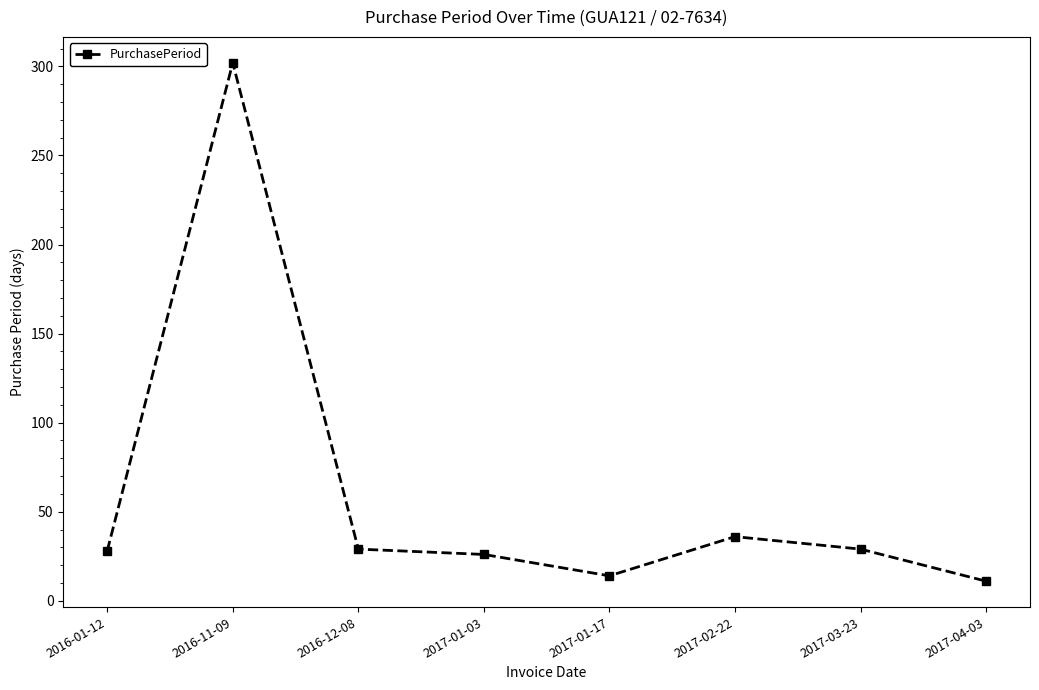

What is the change in value from 2017-01-17 to 2017-04-03?

-3